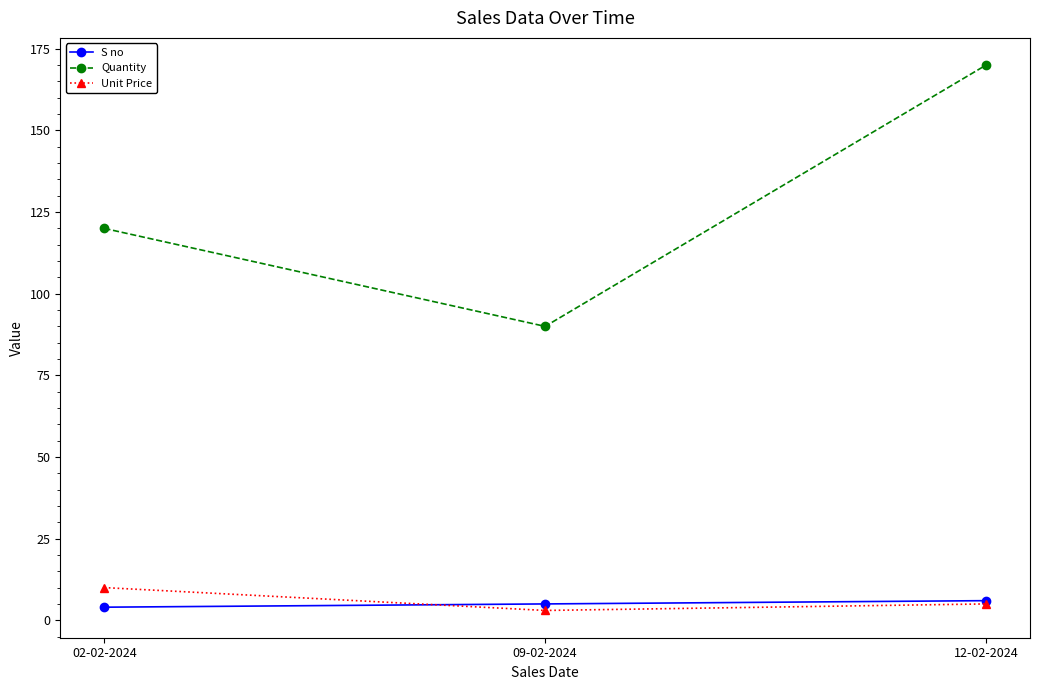

What is the sum of all Unit Price values?

18